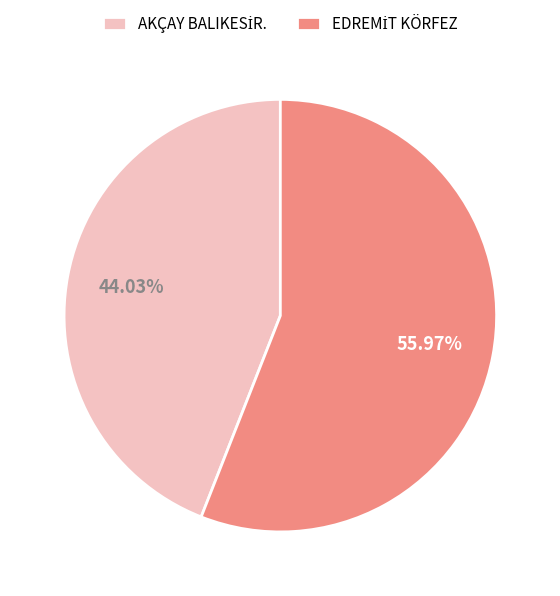

Does any single category account for the majority?

Yes